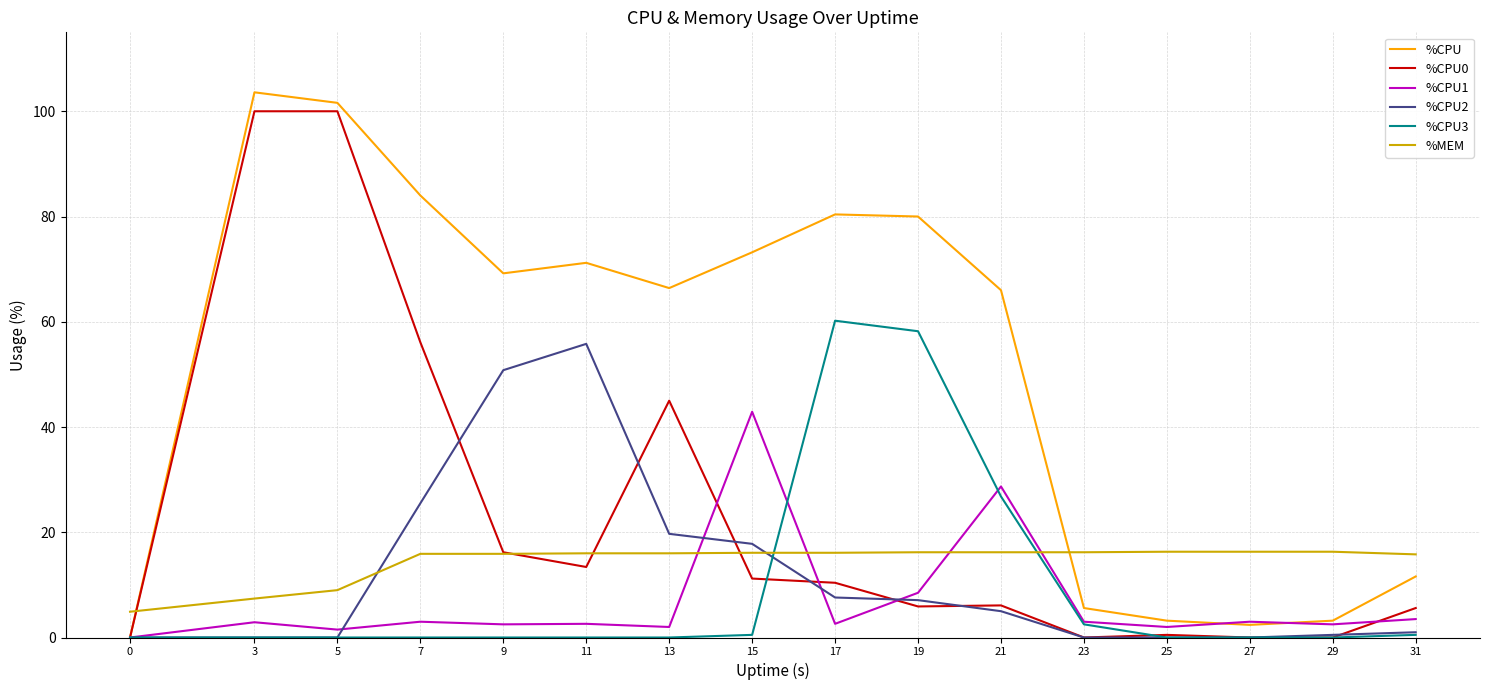

The %CPU3 series shows -22.9 at 13. True or false?

False